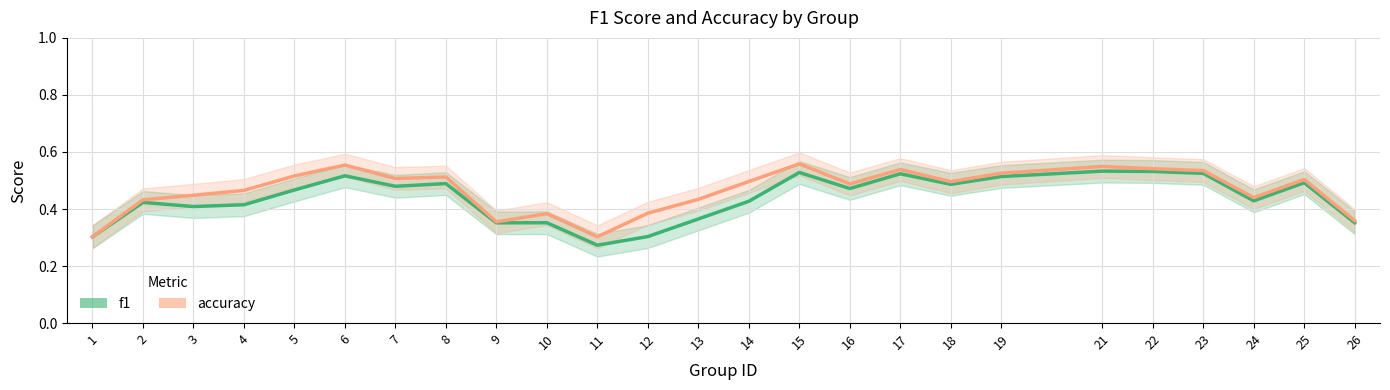

Reading right to left, what are all the values shown in this chart?

f1: 0.4	0.5	0.4	0.5	0.5	0.5	0.5	0.5	0.5	0.5	0.5	0.4	0.4	0.3	0.3	0.4	0.4	0.5	0.5	0.5	0.5	0.4	0.4	0.4	0.3
accuracy: 0.4	0.5	0.4	0.5	0.5	0.5	0.5	0.5	0.5	0.5	0.6	0.5	0.4	0.4	0.3	0.4	0.4	0.5	0.5	0.6	0.5	0.5	0.4	0.4	0.3